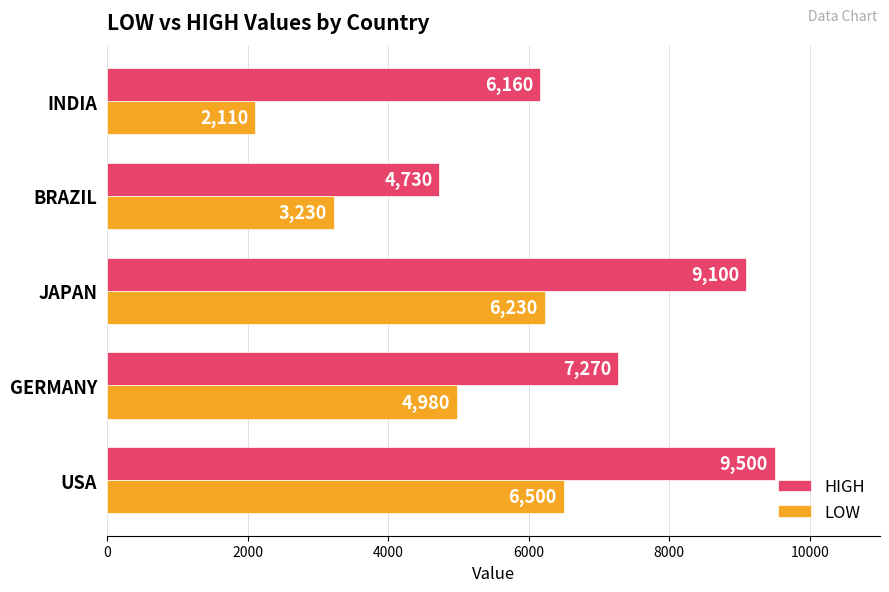

At how many categories does at least one series exceed 2676?

5